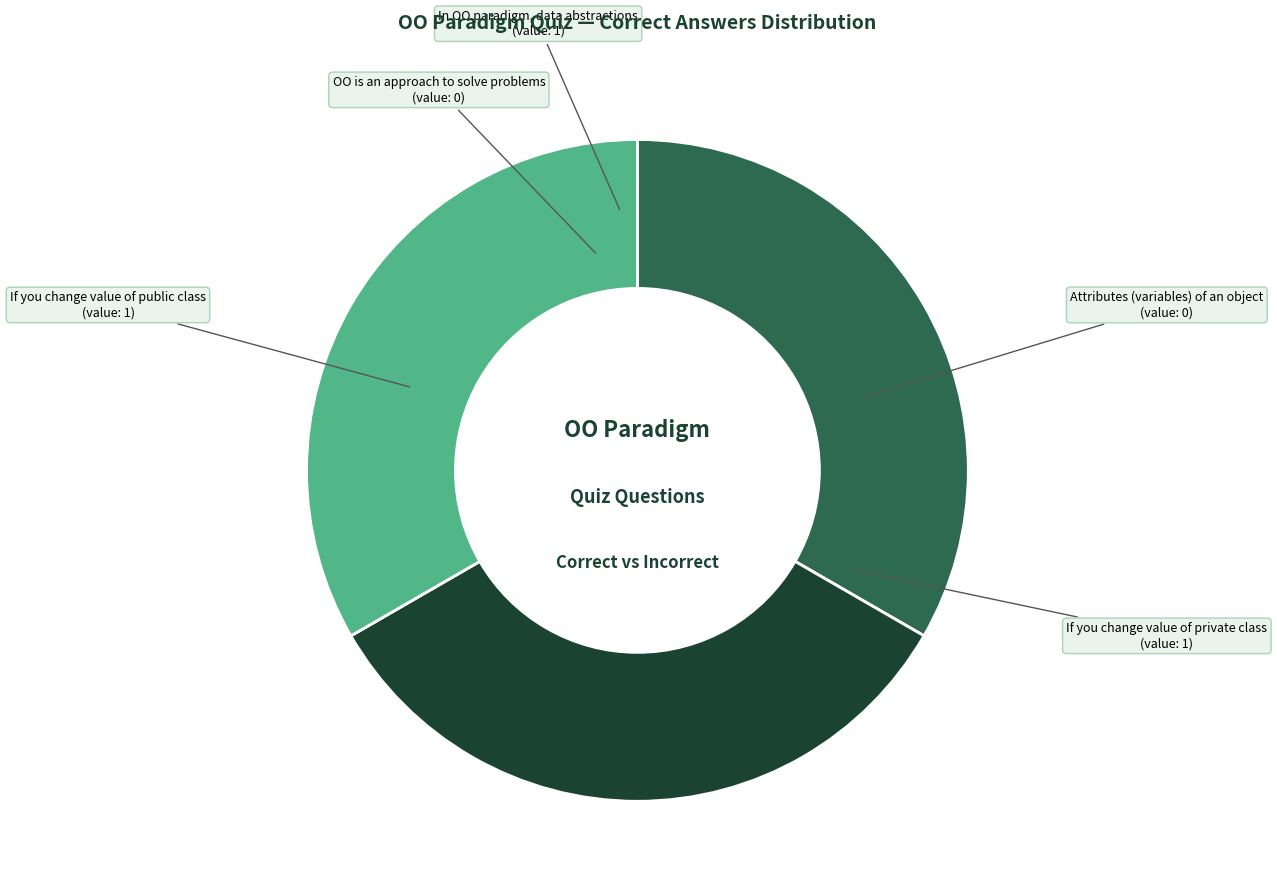

What is the ratio of the value at If you change value of private class to the value at If you change value of public class?

1.0